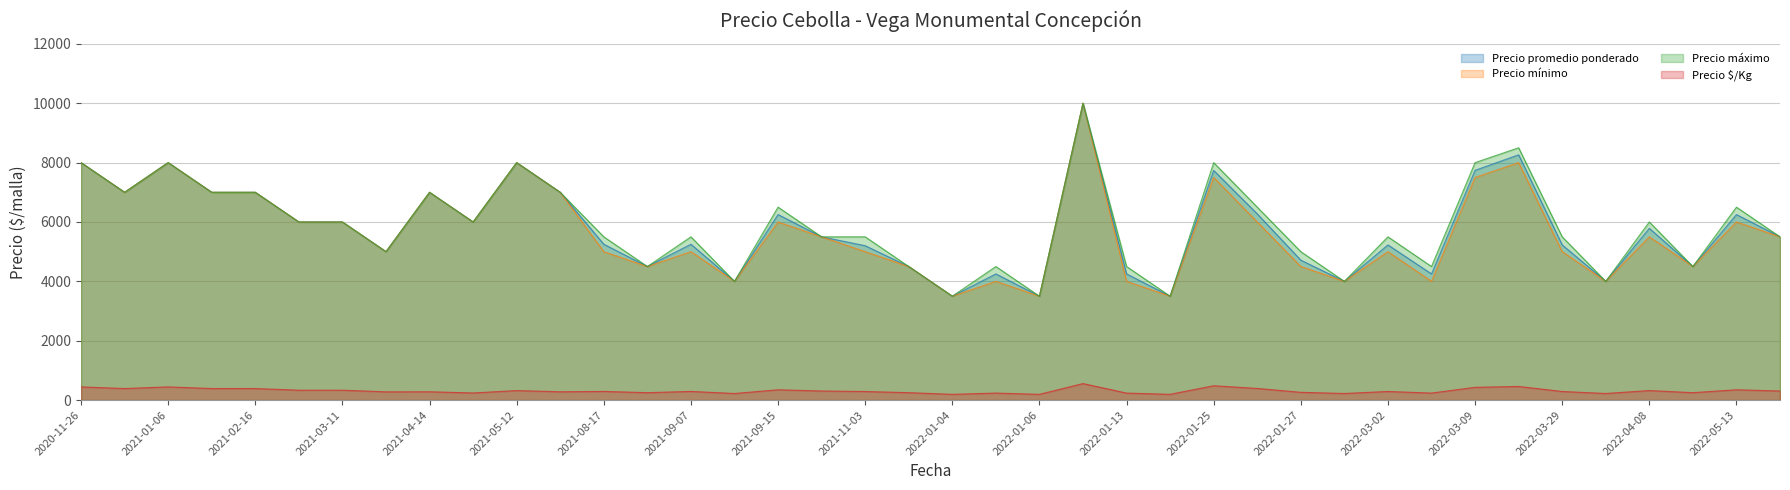

True or false: Precio $/Kg and Precio mínimo intersect in this chart.

False